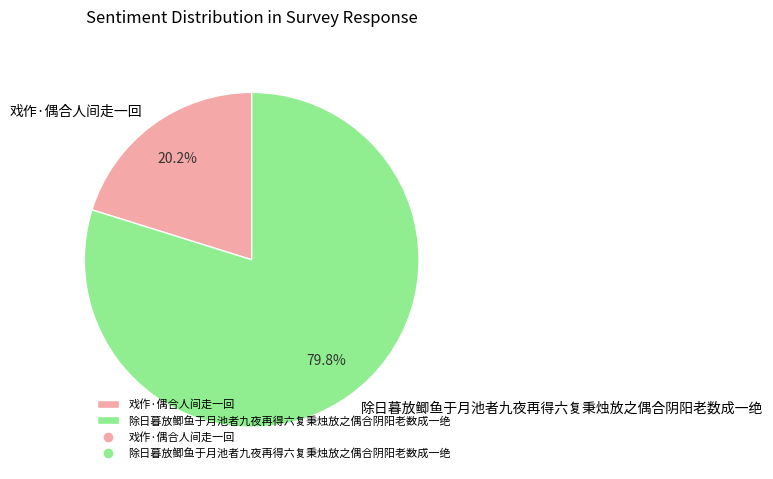

Is it true that 除日暮放鲫鱼于月池者九夜再得六复秉烛放之偶合阴阳老数成一绝 is 86% of the pie?

False